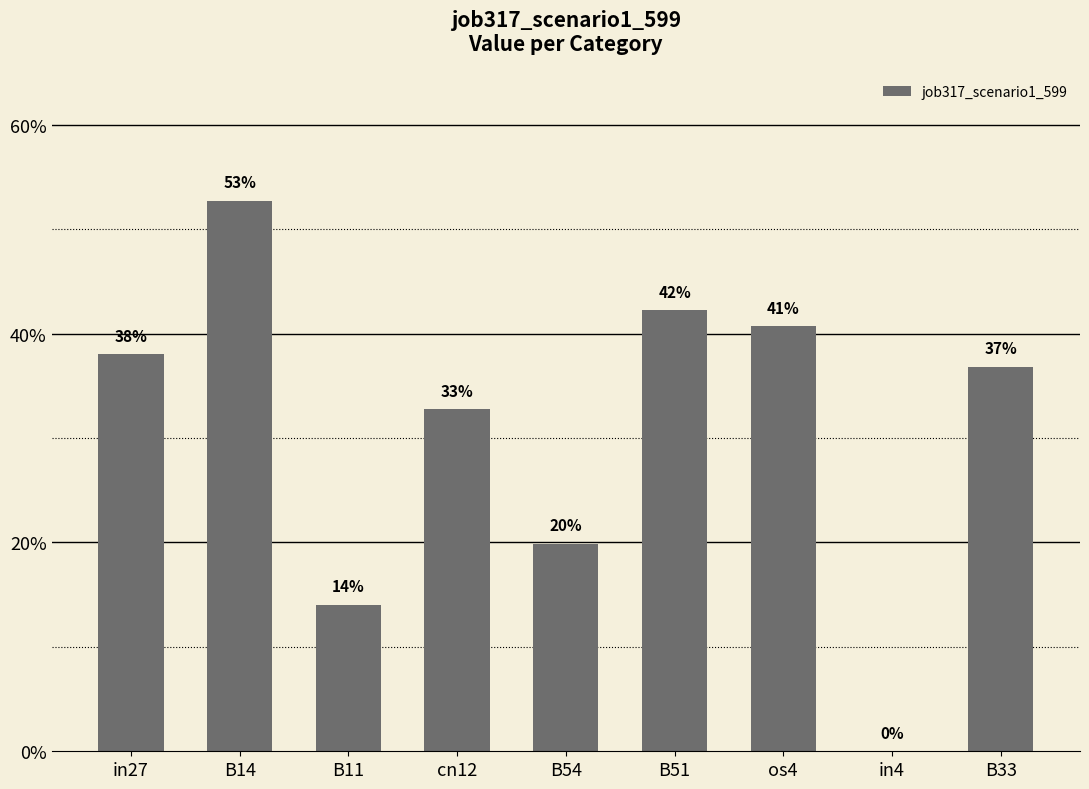

What is the difference between the second highest and second lowest values?

0.3